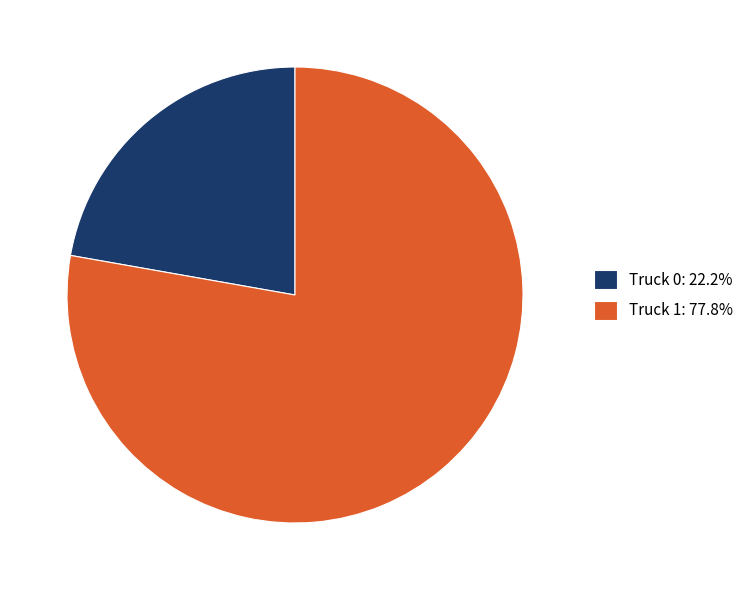

How many slices are in this pie chart?

2